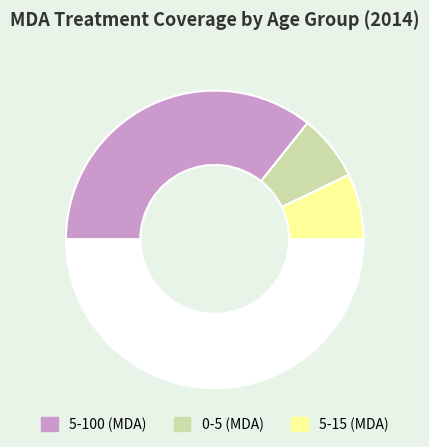

Rank the categories by value from highest to lowest.

5-100 (MDA), 0-5 (MDA), 5-15 (MDA)